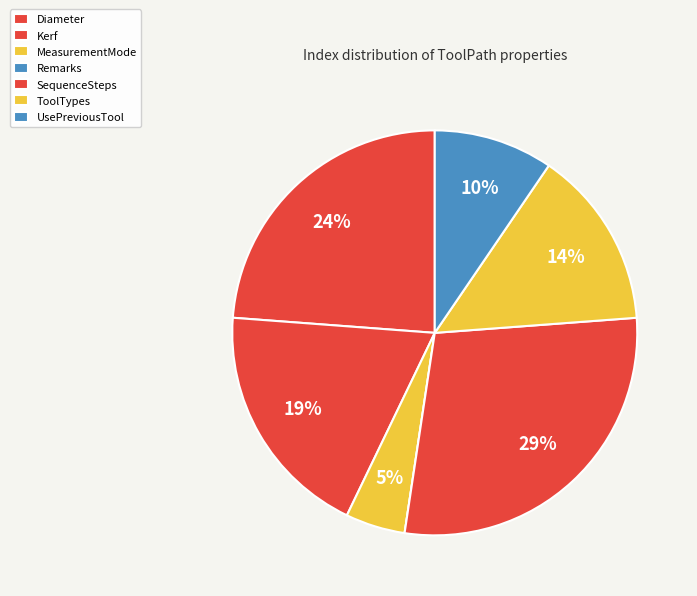

Does Remarks represent more than half of the total?

No